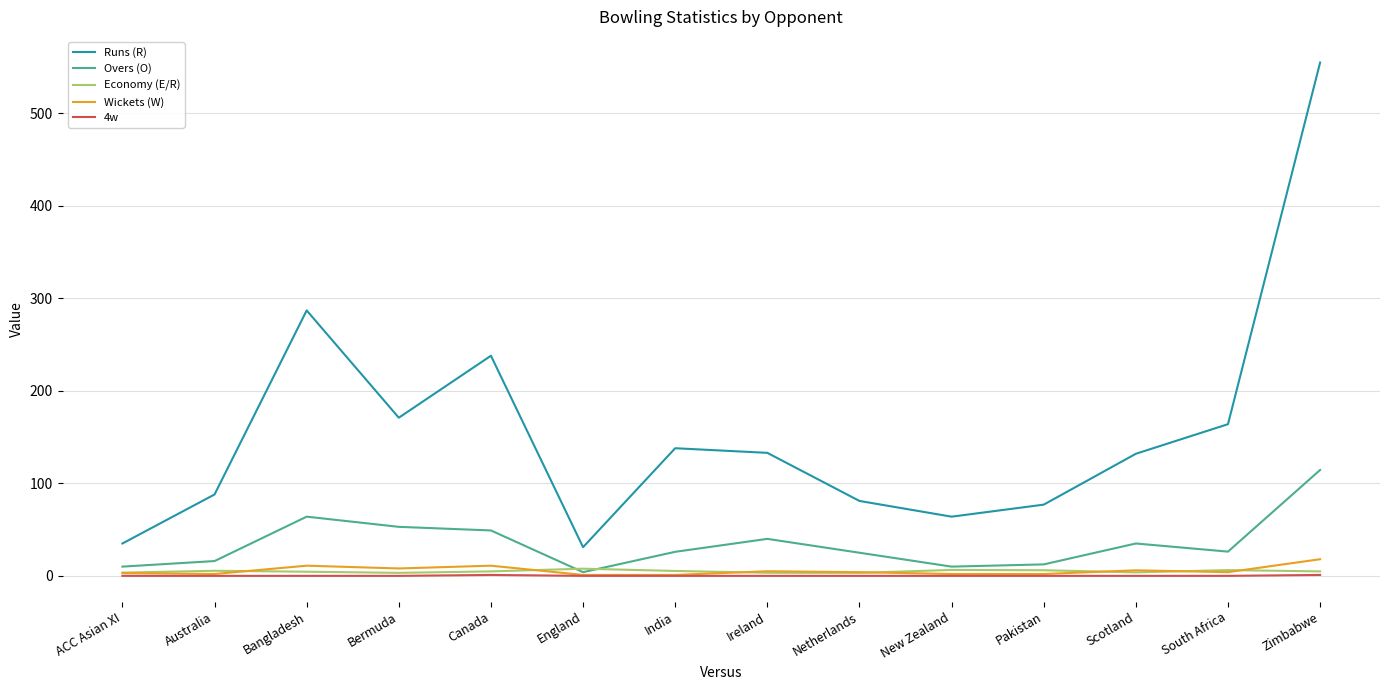

Which series changed the most between Pakistan and South Africa?

Runs (R)